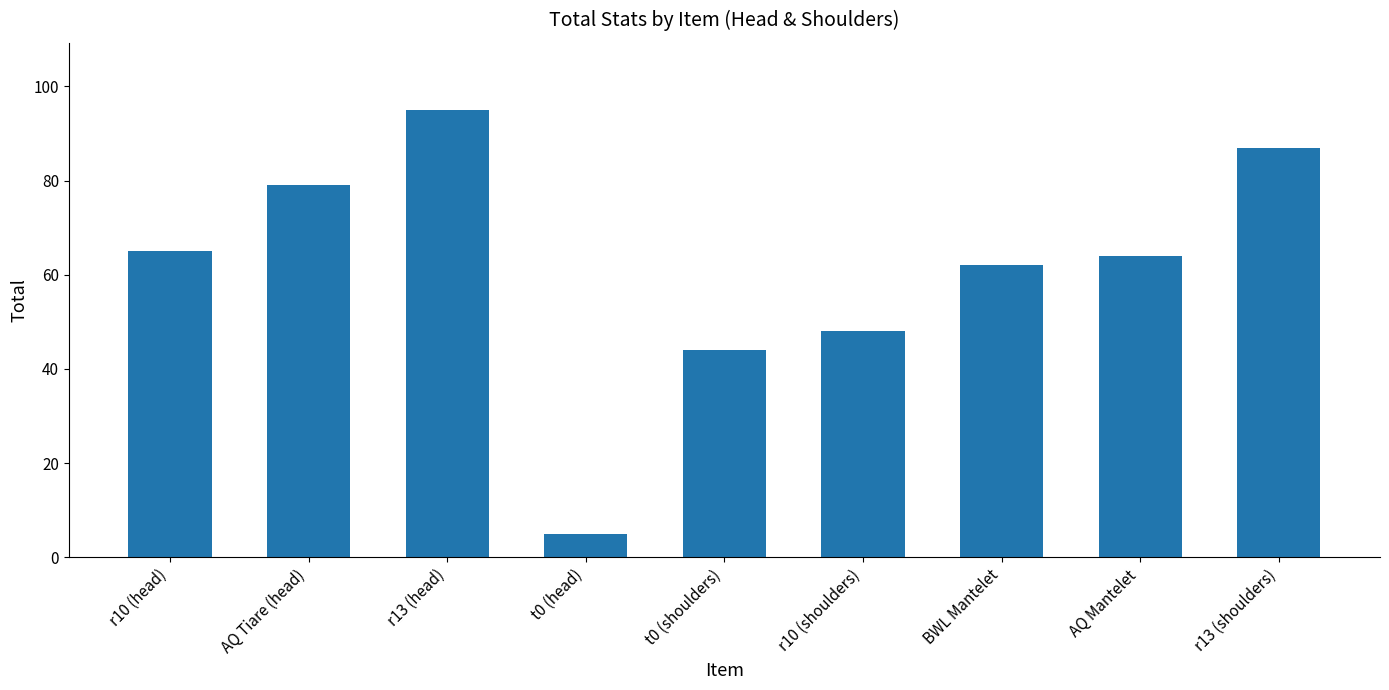

Which label corresponds to the largest value in the chart?

r13 (head)